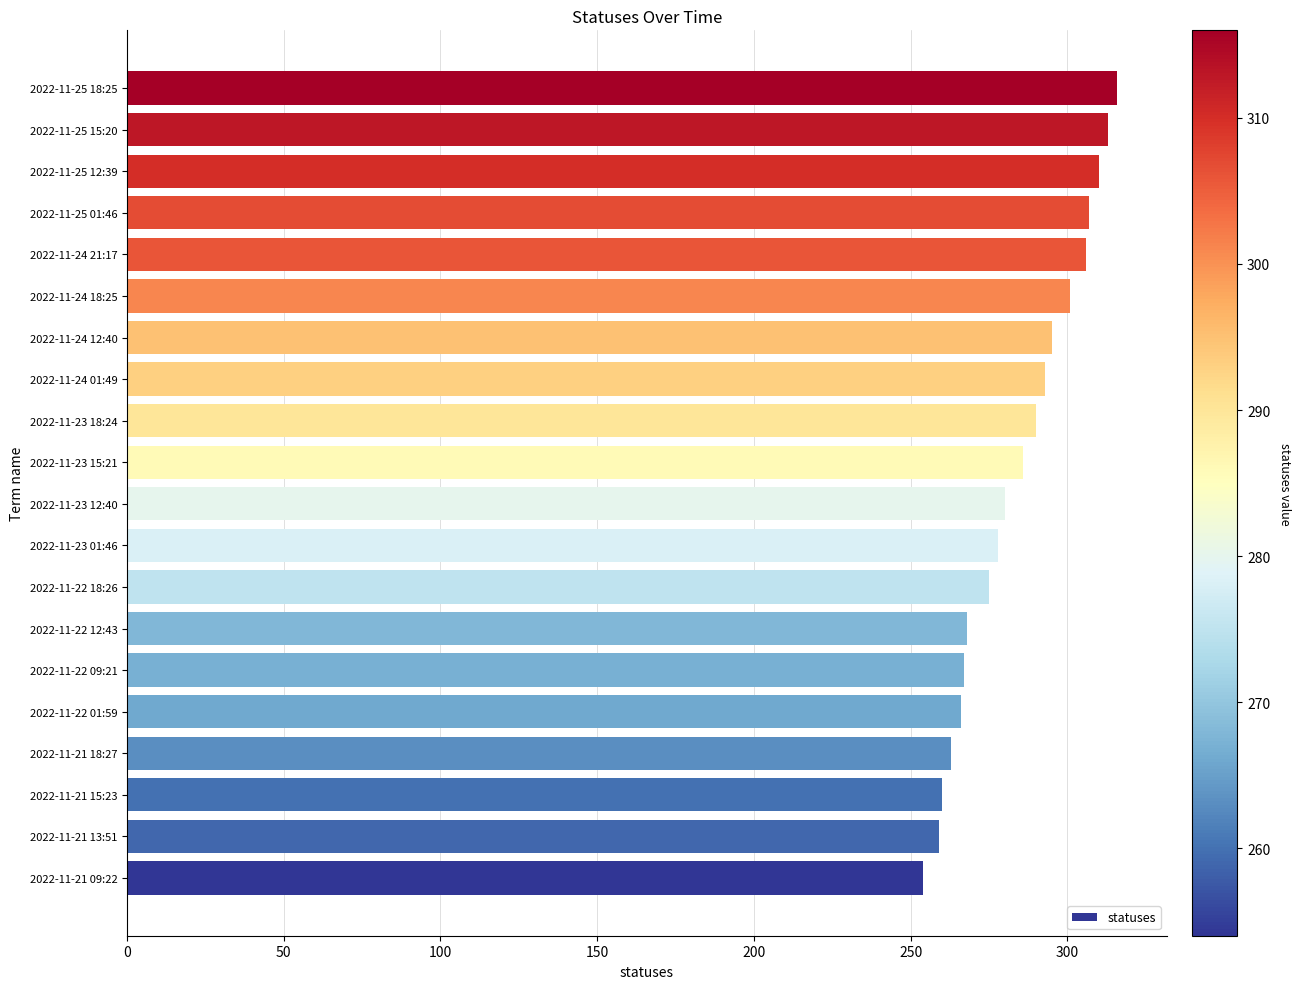

True or false: the data shows 131 at 2022-11-21 09:22.

False